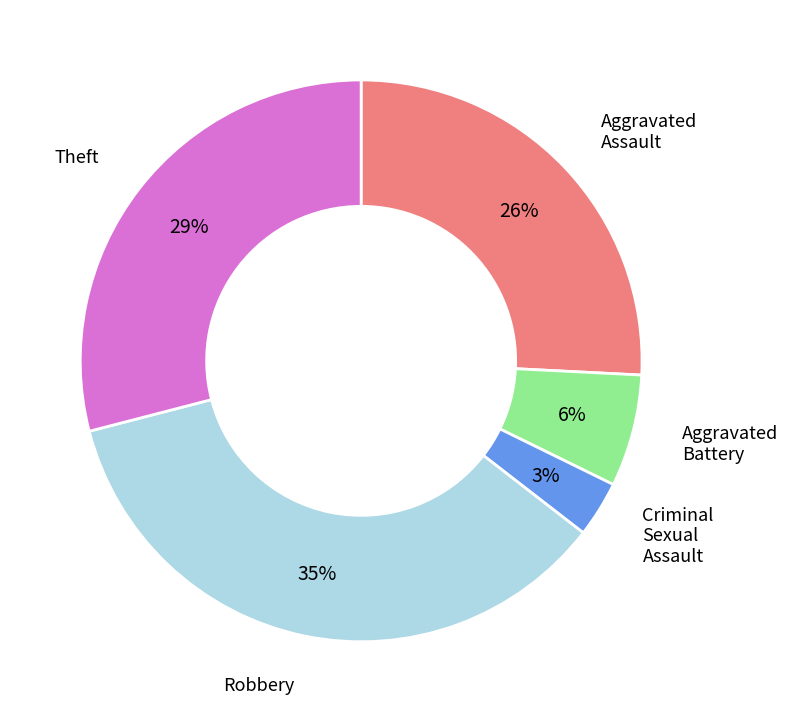

How many slices are in this pie chart?

5